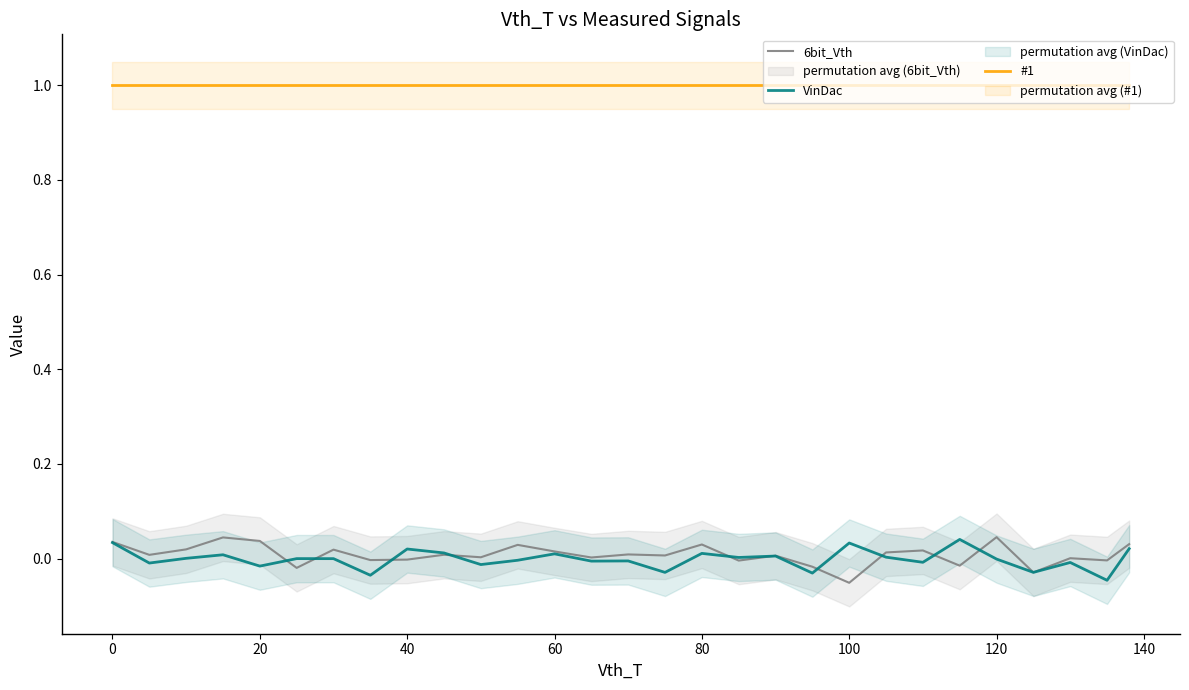

True or false: #1 has more than 0 interior local peaks.

False